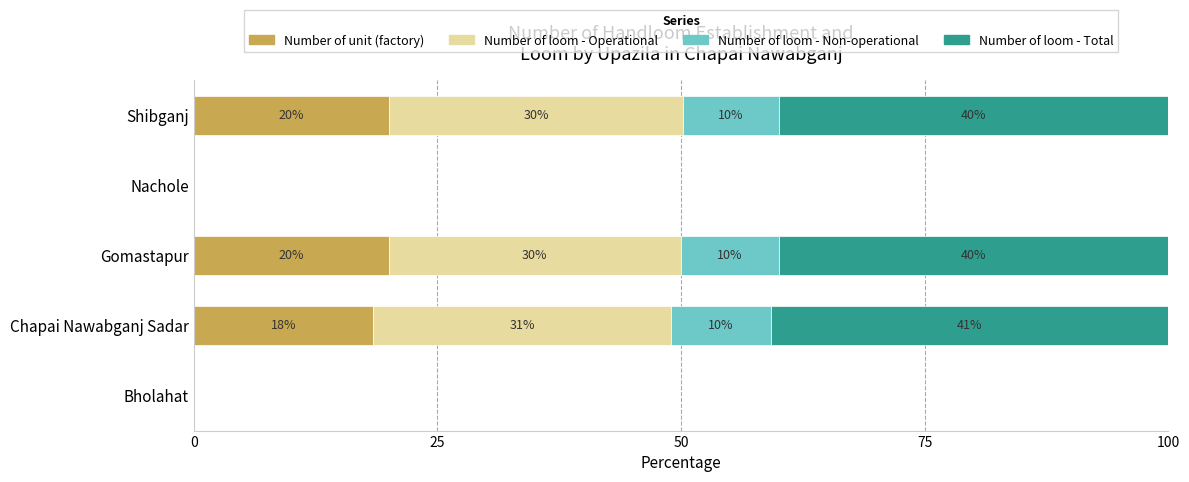

What is the maximum value for Number of unit (factory)?

20.0